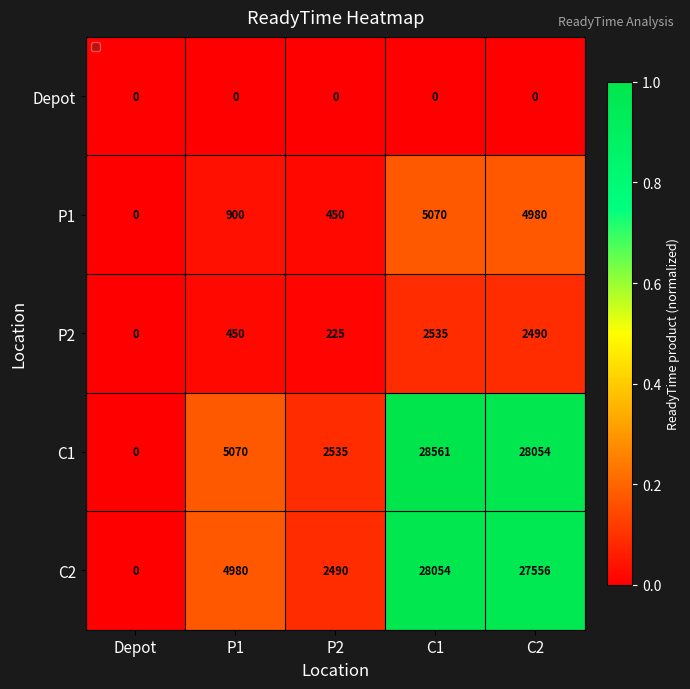

Reading left to right, list all the values displayed in this chart.

Depot: Depot=0	P1=0	P2=0	C1=0	C2=0
P1: Depot=0	P1=900	P2=450	C1=5070	C2=4980
P2: Depot=0	P1=450	P2=225	C1=2535	C2=2490
C1: Depot=0	P1=5070	P2=2535	C1=28561	C2=28054
C2: Depot=0	P1=4980	P2=2490	C1=28054	C2=27556